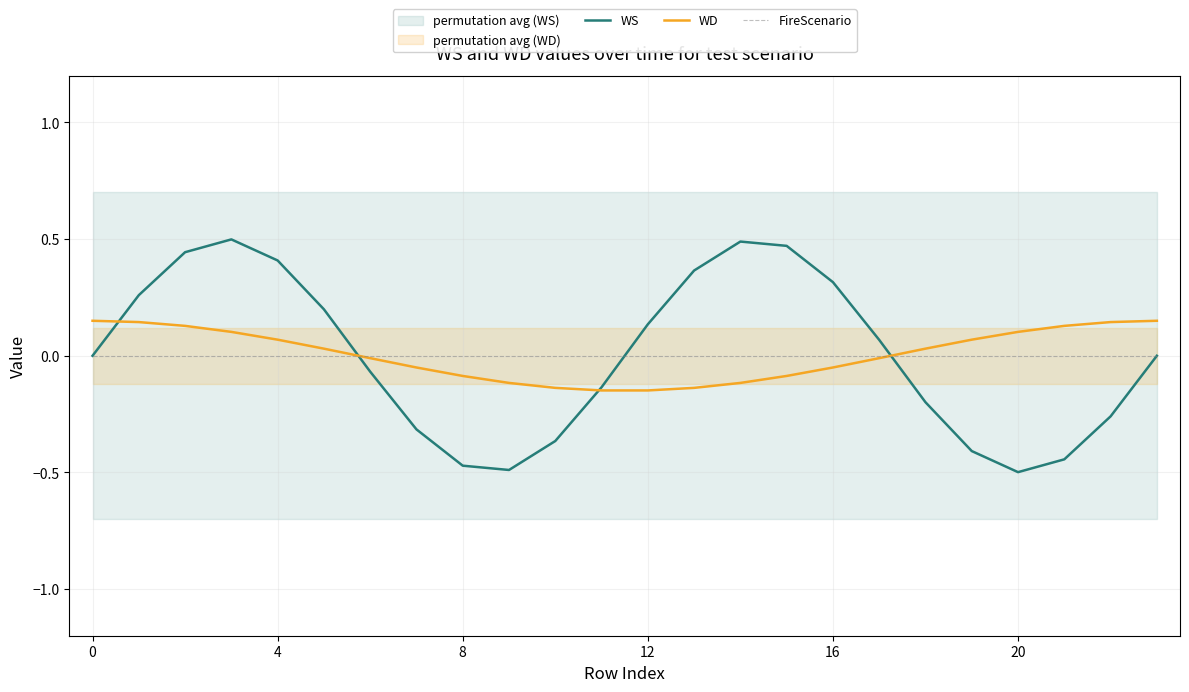

Read the WD value at 22.

0.1